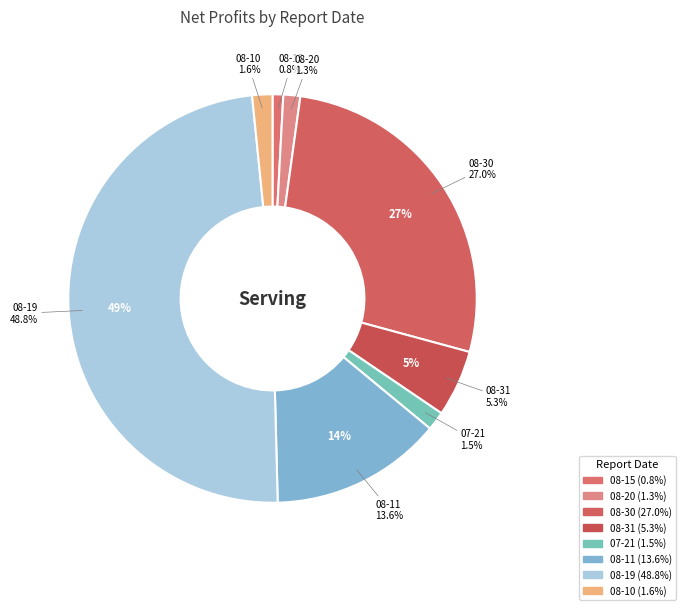

The 08-19 slice represents 43% of the pie. True or false?

False